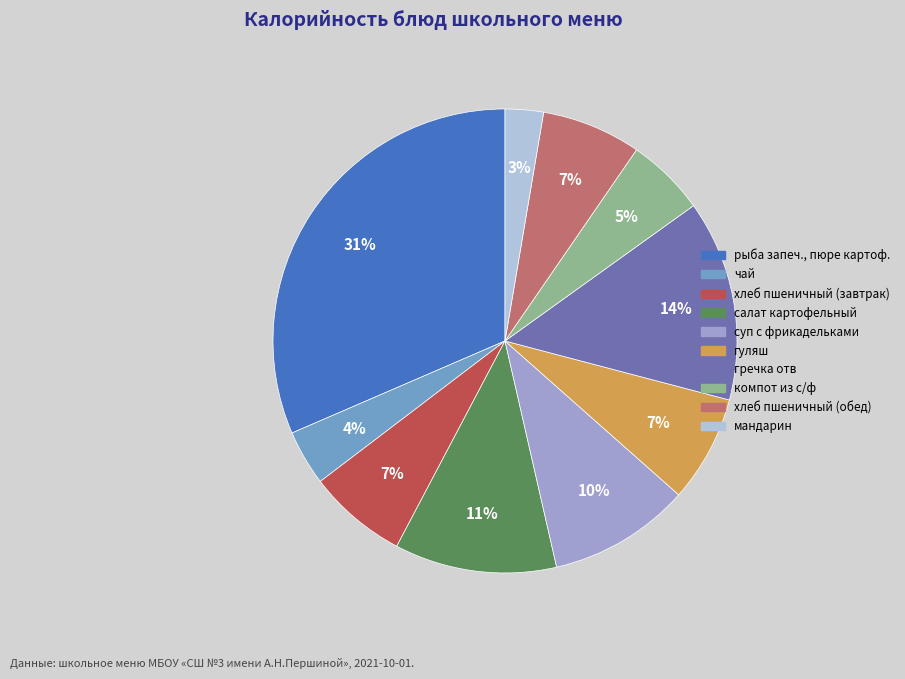

Which slice is the largest?

рыба запеч., пюре картоф.